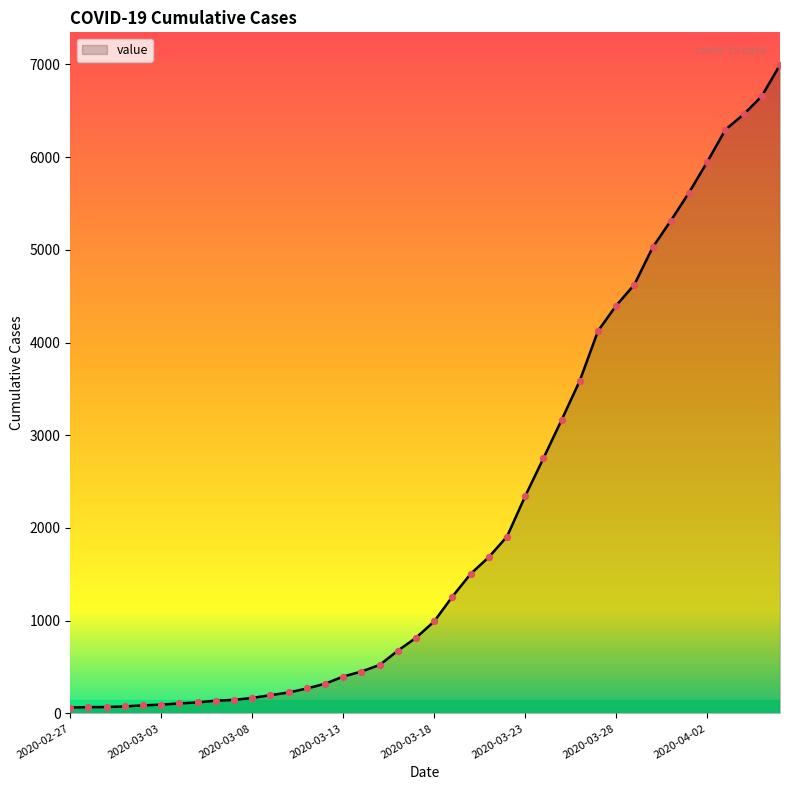

What is the difference between the maximum and minimum values?

6931